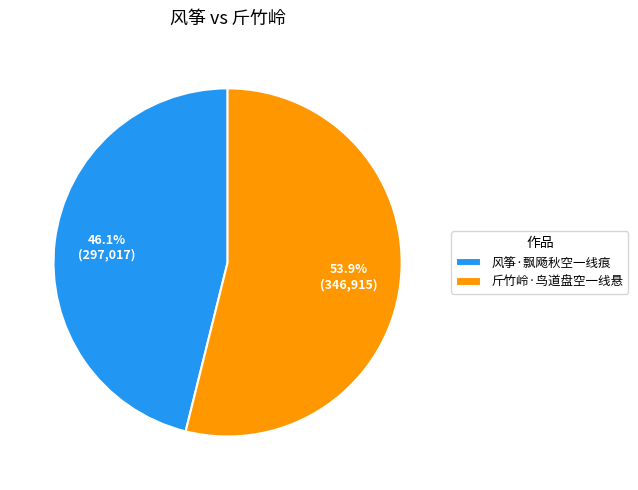

Is there any slice that represents more than half of the pie?

Yes